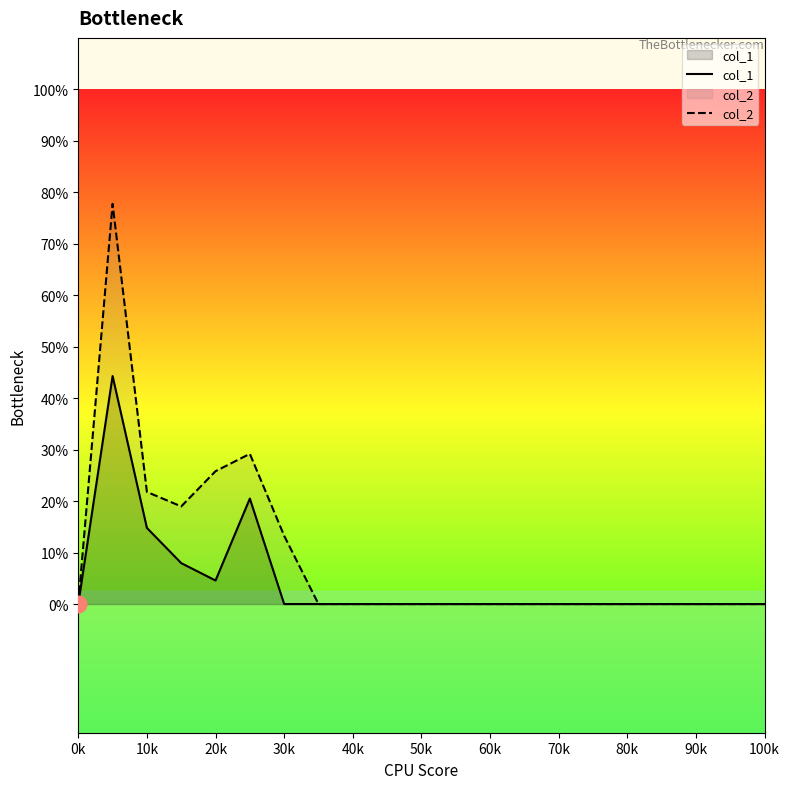

In col_1, how many points are lower than both neighbors (excluding endpoints)?

1